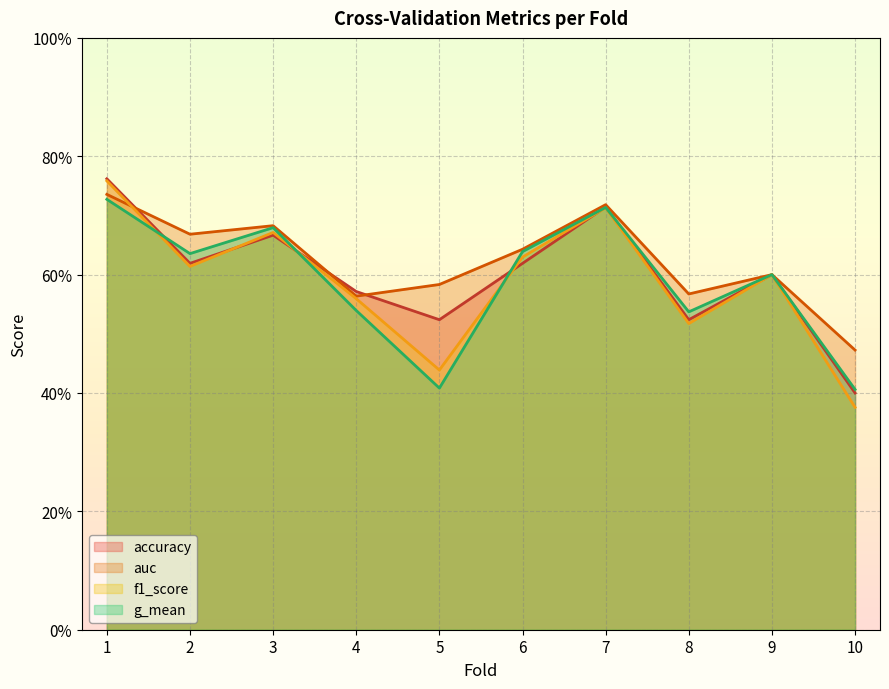

What is the value of the auc point at the 2nd from the left?

0.7